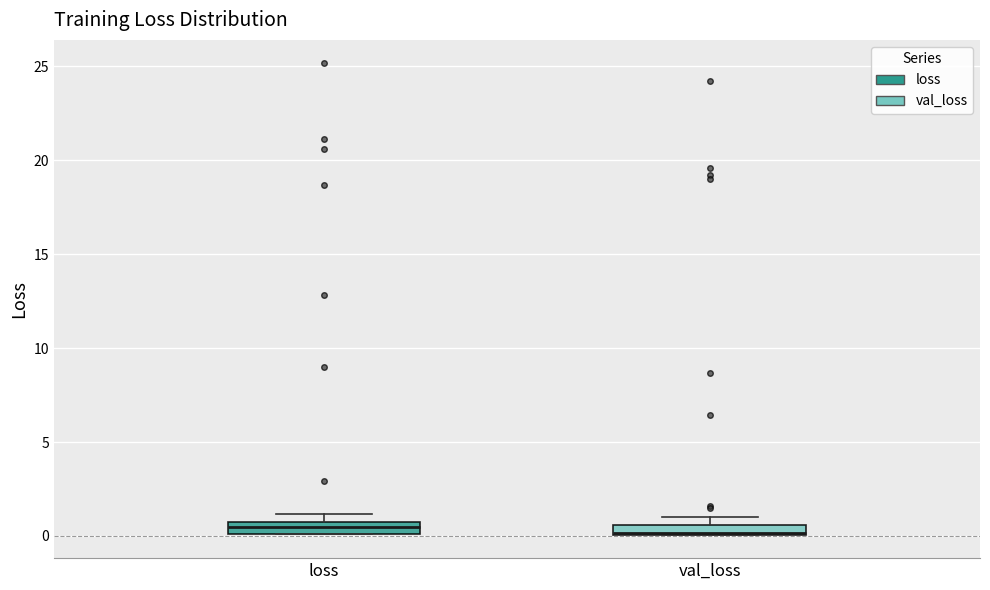

Where is the lower edge of the box for loss on the y-axis? The values are not printed on the chart, so give them approximately, as read against the axis.

0.0